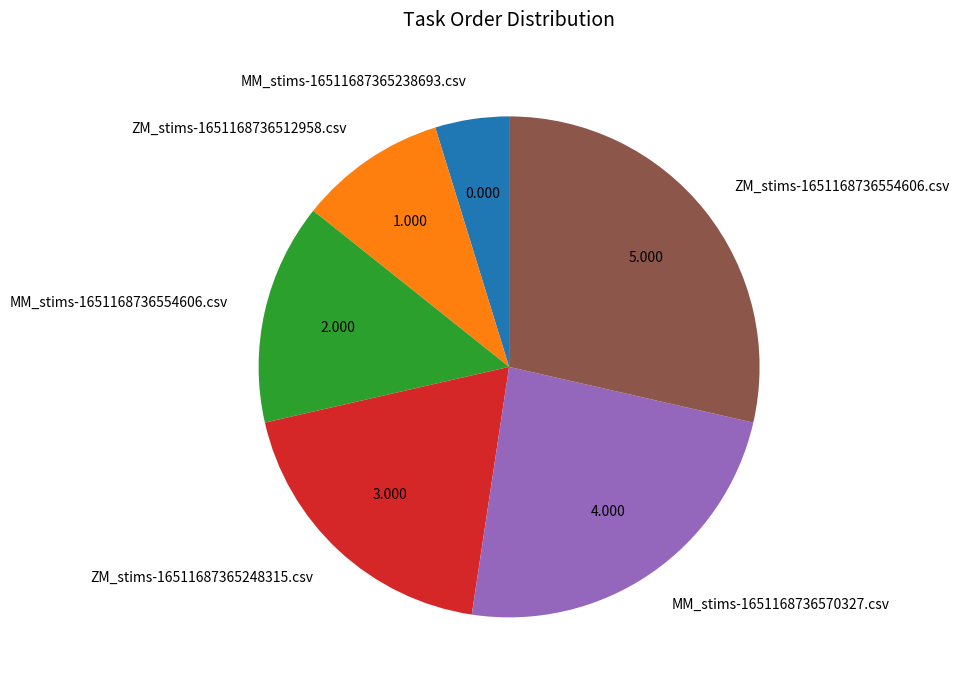

Which slice is the largest?

ZM_stims-1651168736554606.csv